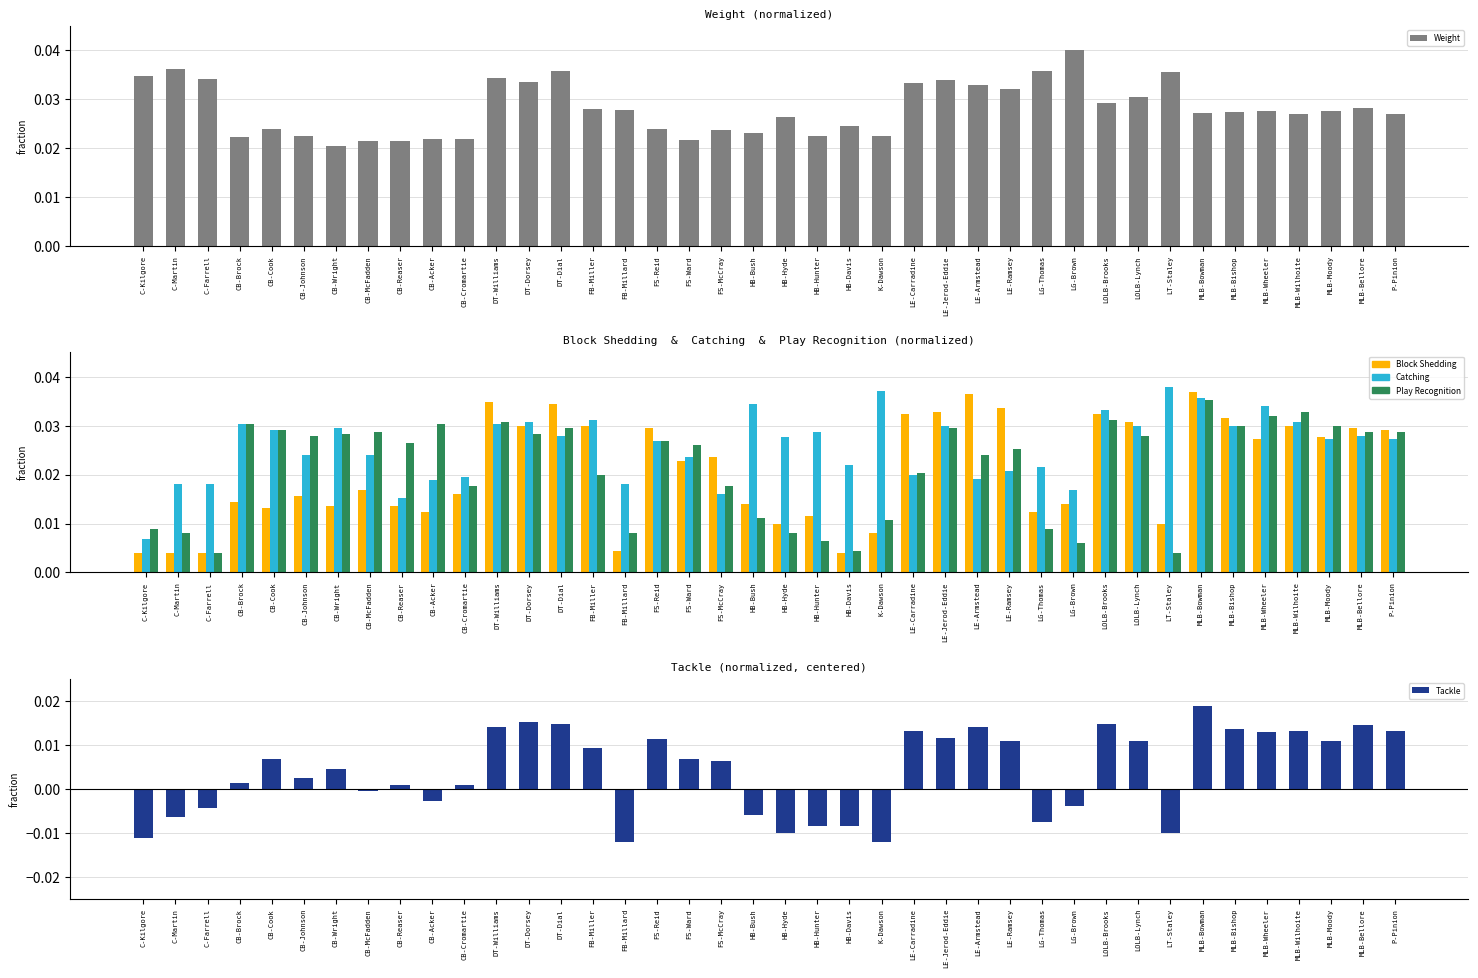

Rank the categories by Block Shedding value from lowest to highest.

C-Kilgore, C-Martin, C-Farrell, HB-Davis, FB-Millard, K-Dawson, HB-Hyde, LT-Staley, HB-Hunter, CB-Acker, LG-Thomas, CB-Cook, CB-Wright, CB-Reaser, HB-Bush, LG-Brown, CB-Brock, CB-Johnson, CB-Cromartie, CB-McFadden, FS-Ward, FS-McCray, MLB-Wheeler, MLB-Moody, P-Pinion, FS-Reid, MLB-Bellore, DT-Dorsey, FB-Miller, MLB-Wilhoite, LOLB-Lynch, MLB-Bishop, LE-Carradine, LOLB-Brooks, LE-Jerod-Eddie, LE-Ramsey, DT-Dial, DT-Williams, LE-Armstead, MLB-Bowman